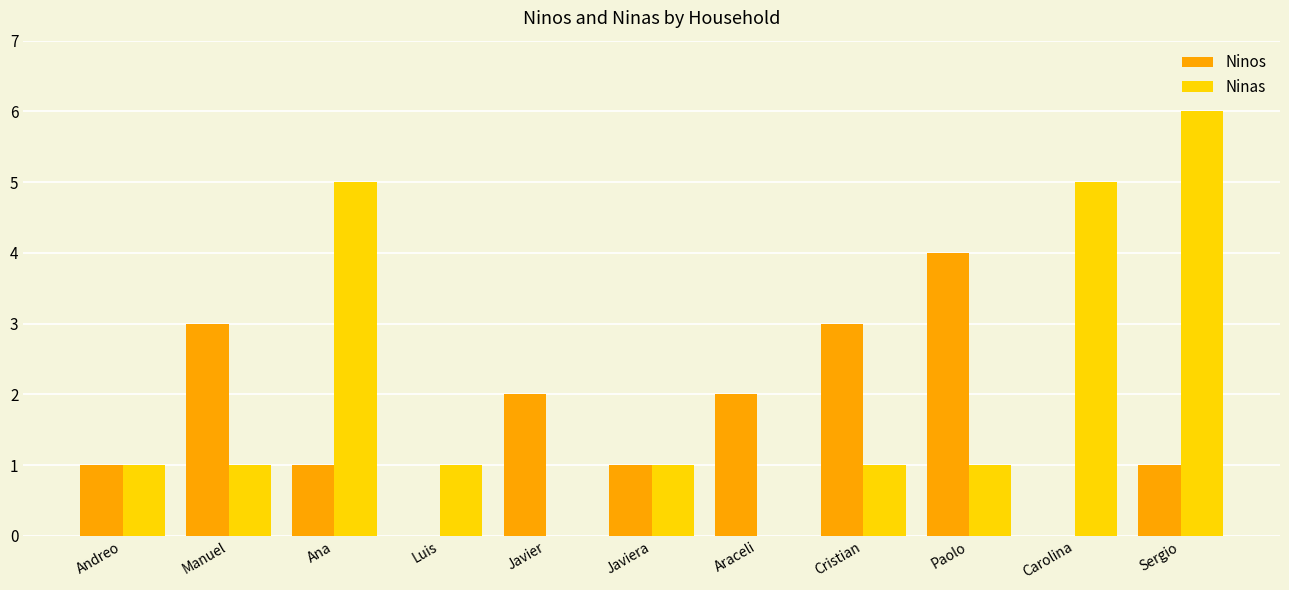

Which series has the largest total across all categories?

Ninas